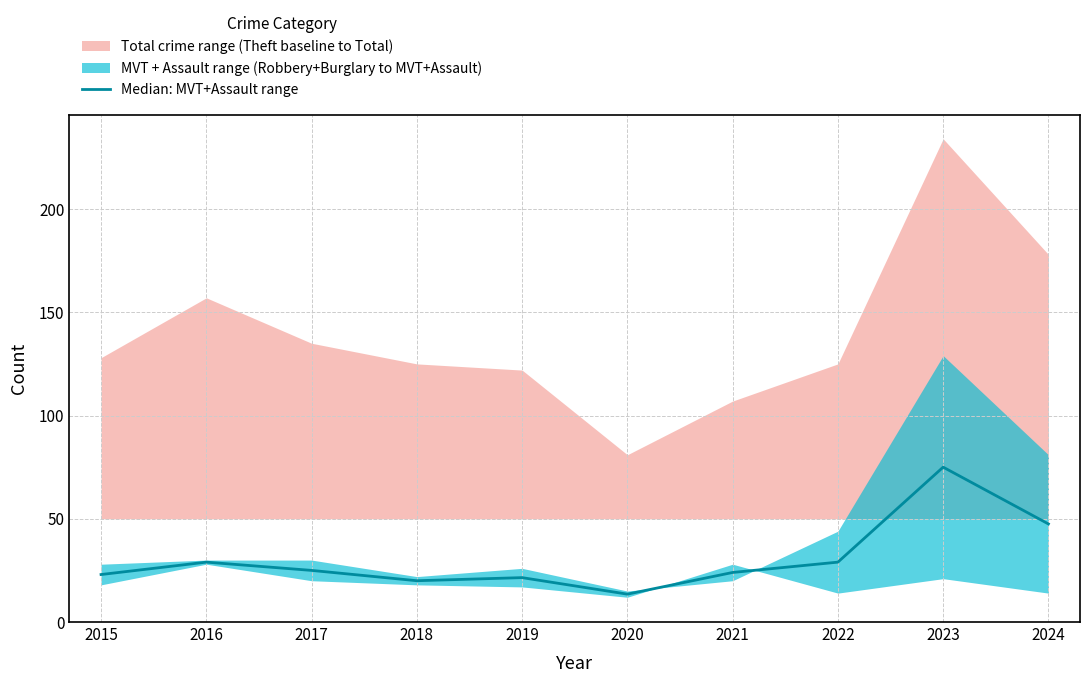

True or false: there are more than 2 points higher than both neighbors.

True